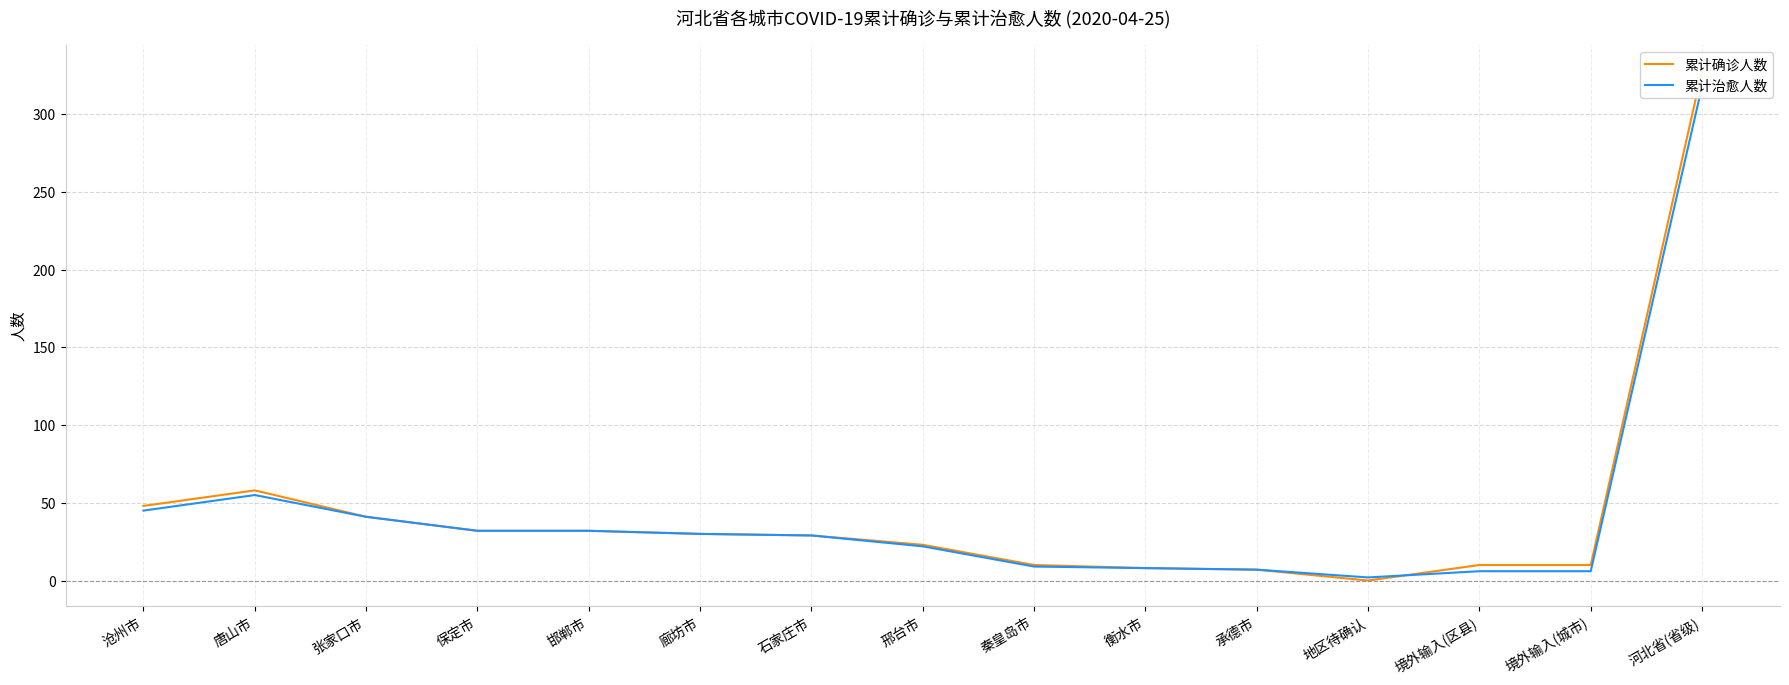

Where is 累计确诊人数 nearest to the value 164?

唐山市